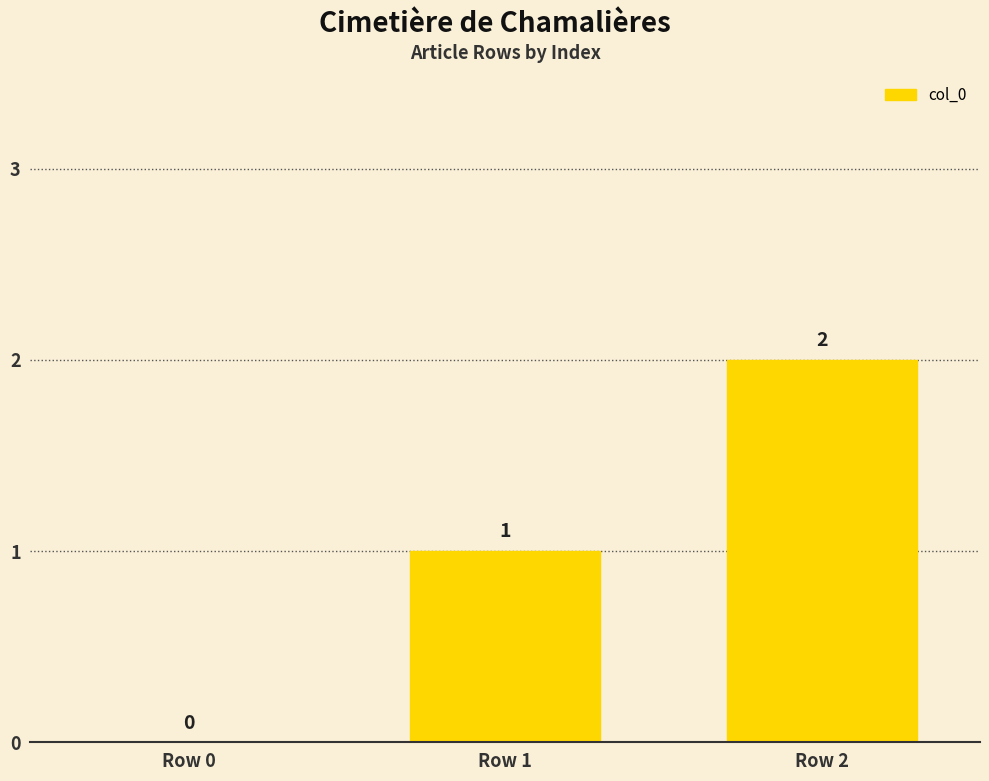

Is it true that the value at Row 0 is -1?

False